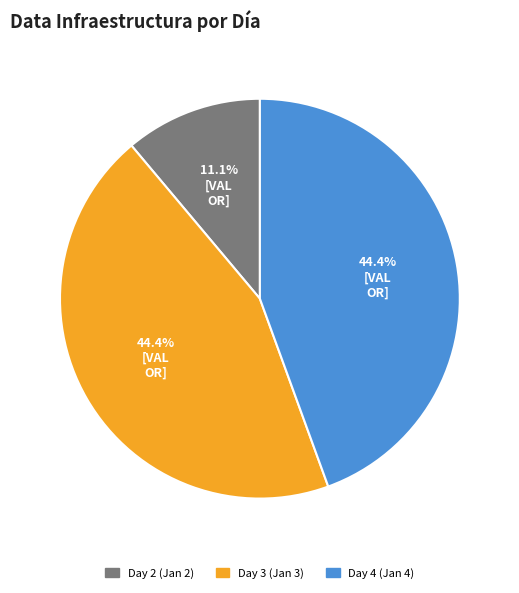

To the nearest percent, what is the combined percentage of Day 4 and Day 2?

56%